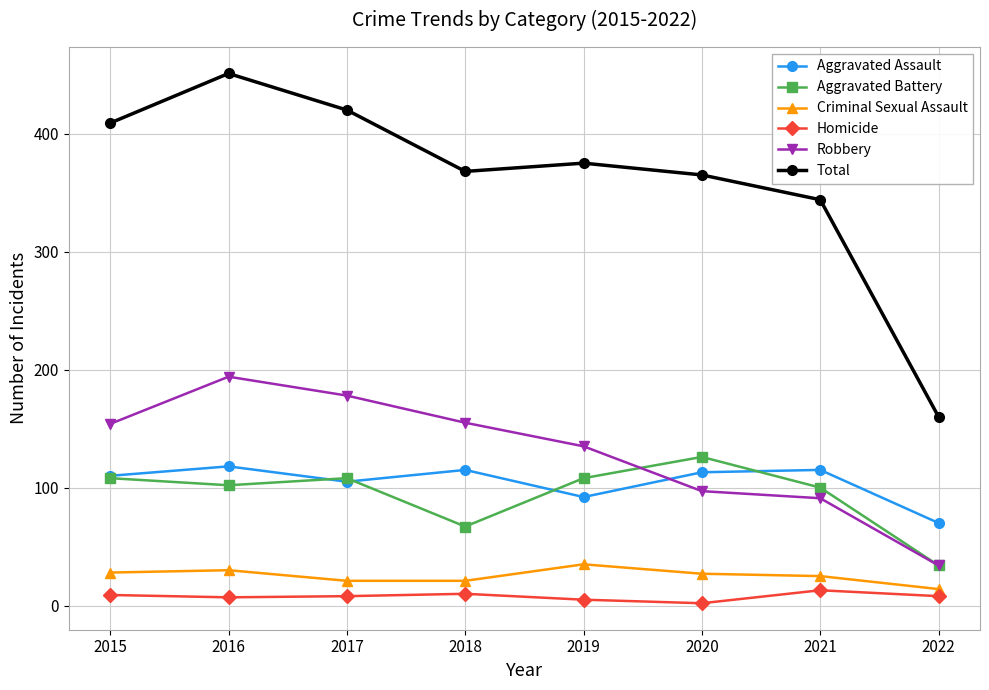

True or false: Robbery has a value of 269 at 2018.

False